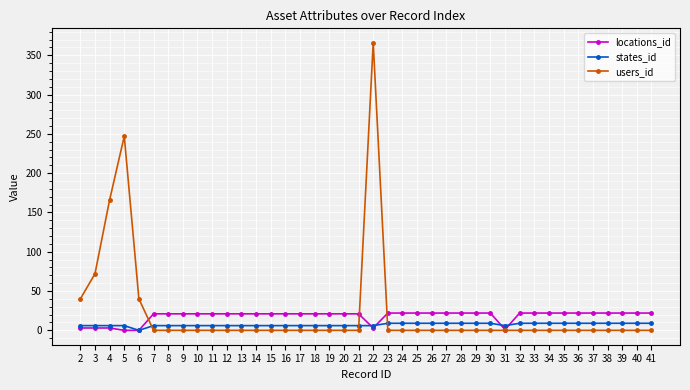

How many intersections are there between users_id and states_id?

3